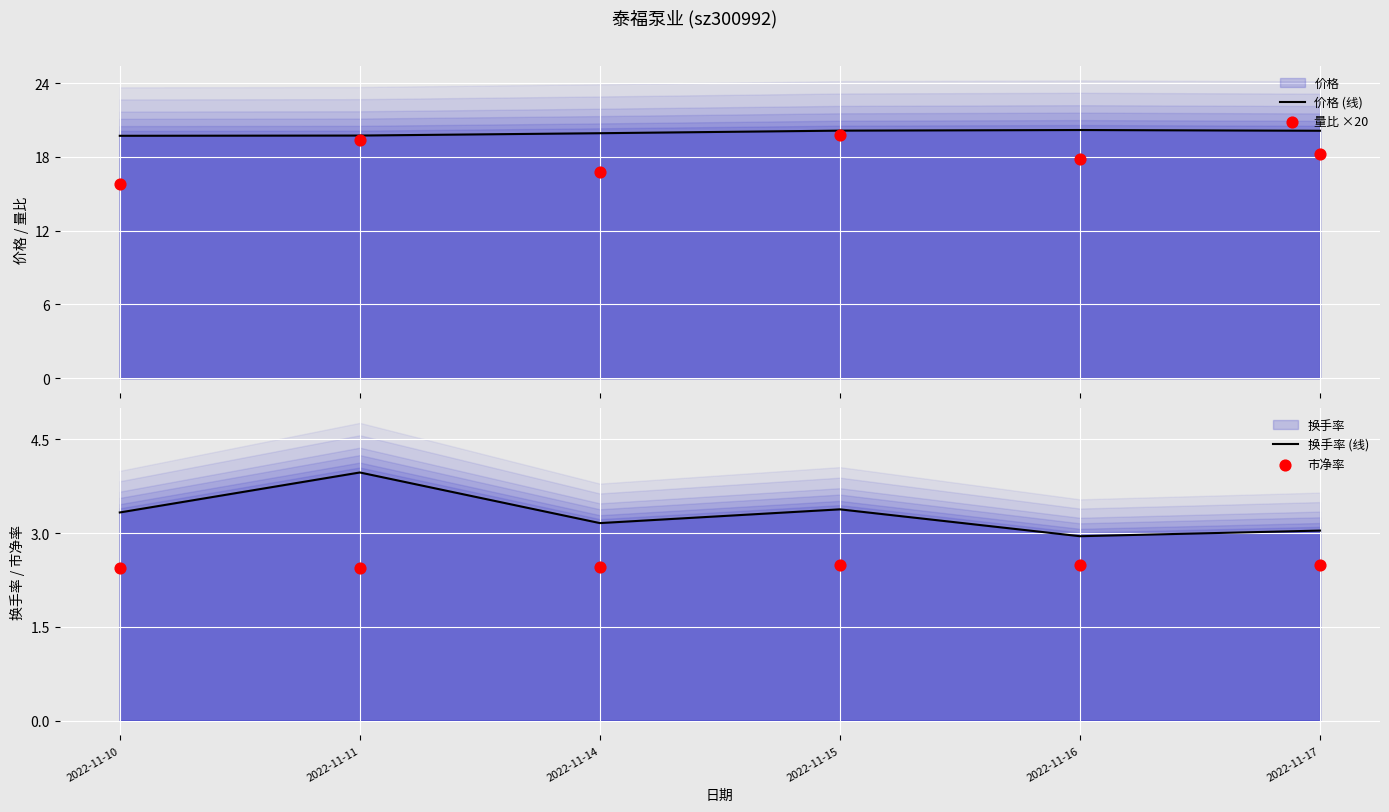

What is the total value across all series at 2022-11-10?

41.3